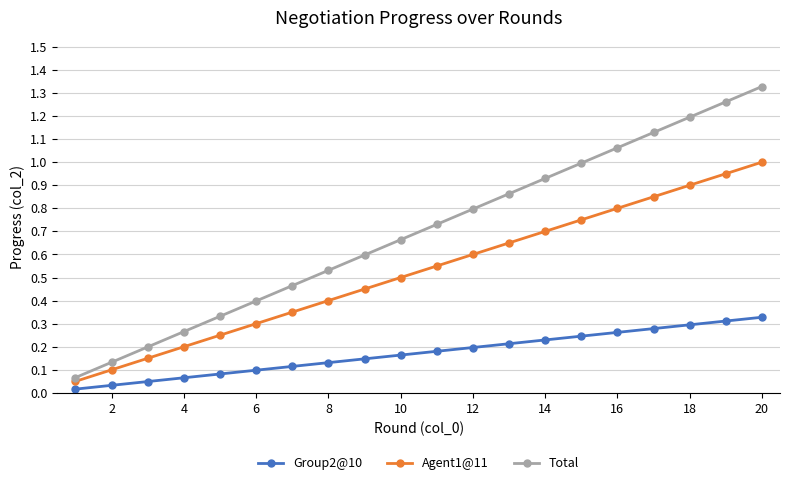

At how many categories does at least one series exceed 0?

20